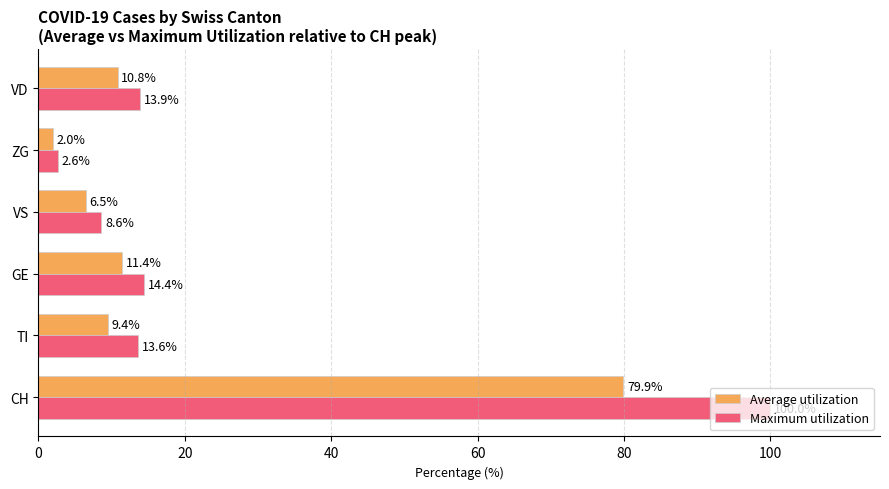

What is the maximum value for Maximum utilization?

100.0